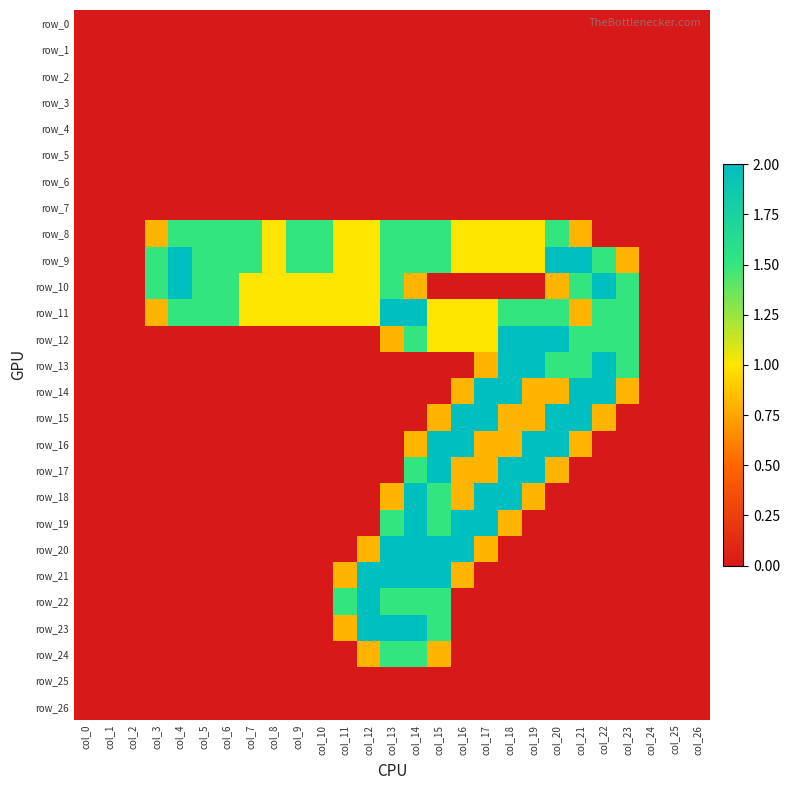

How many categories are shown in the chart?

27